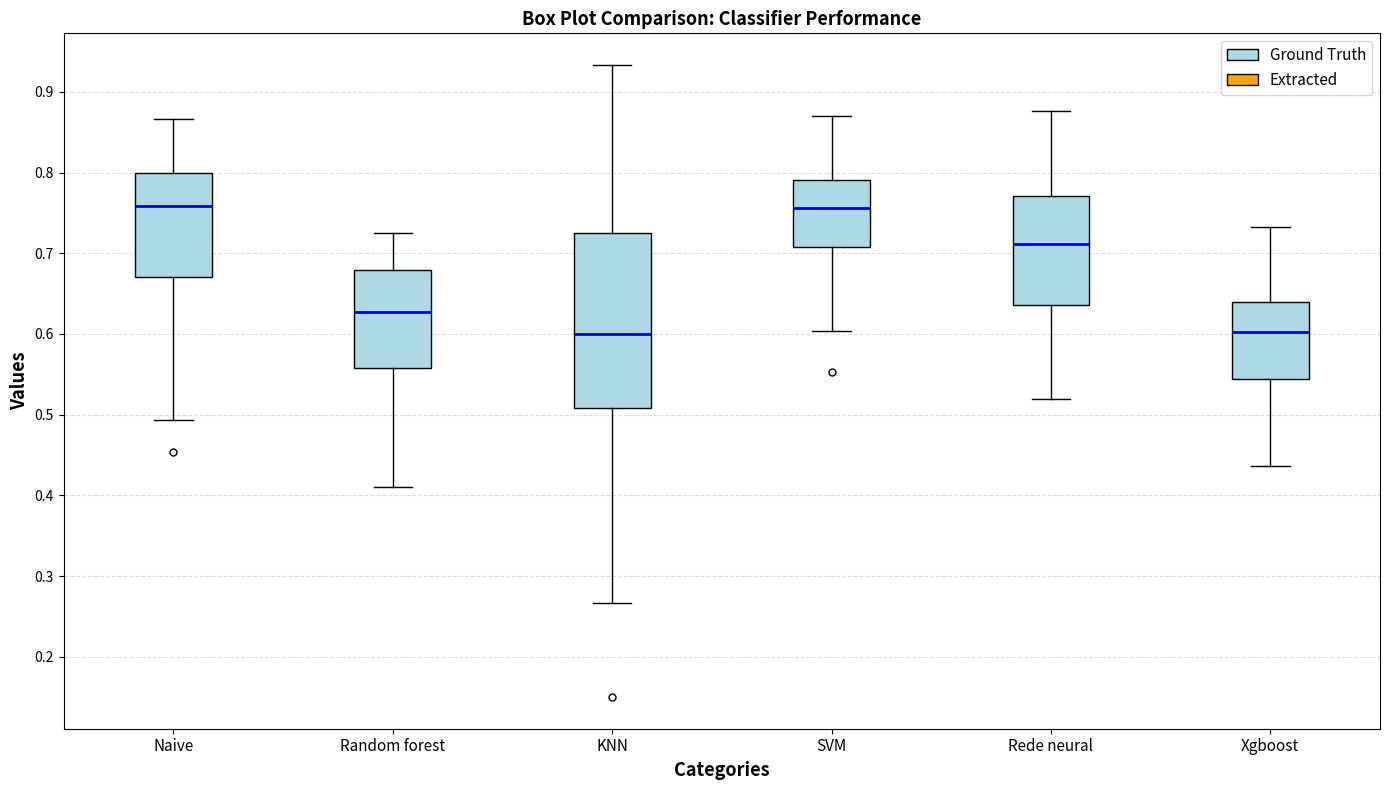

Reading left to right, read every box against the y-axis: the position of its median line, the range the box covers, and the ends of its whiskers. The values are not printed on the chart, so give them approximately, as read against the axis.

Naive: median 0.76, box 0.67 to 0.80, whiskers 0.49 to 0.87
Random forest: median 0.63, box 0.56 to 0.68, whiskers 0.41 to 0.73
KNN: median 0.60, box 0.51 to 0.73, whiskers 0.27 to 0.93
SVM: median 0.76, box 0.71 to 0.79, whiskers 0.60 to 0.87
Rede neural: median 0.71, box 0.64 to 0.77, whiskers 0.52 to 0.88
Xgboost: median 0.60, box 0.54 to 0.64, whiskers 0.44 to 0.73